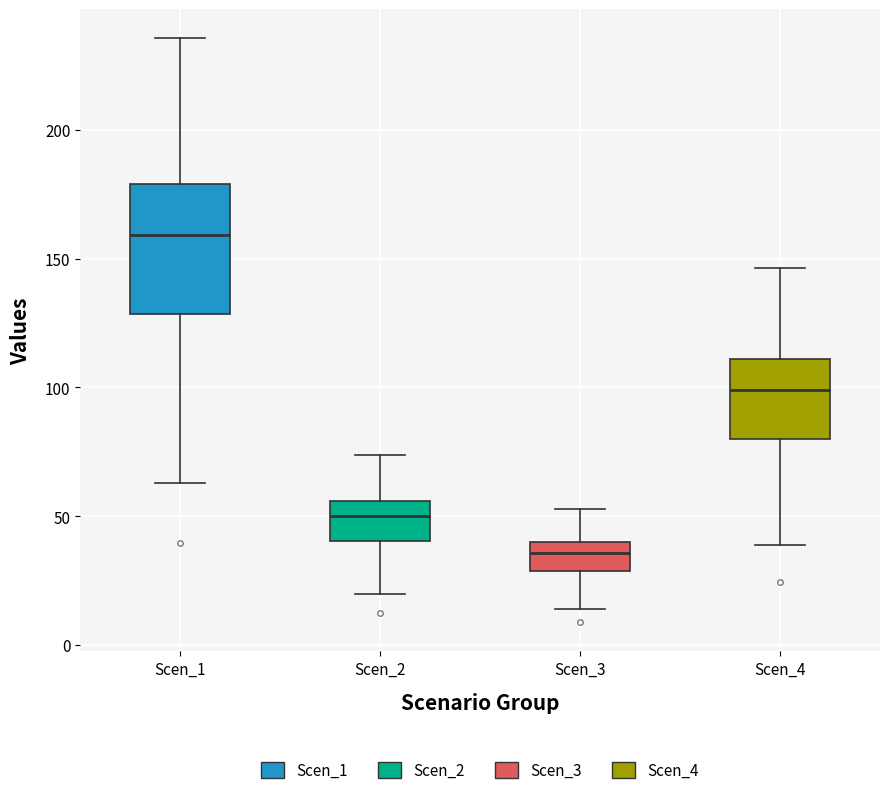

Where is the lower edge of the box for Scen_4 on the y-axis? The values are not printed on the chart, so give them approximately, as read against the axis.

80